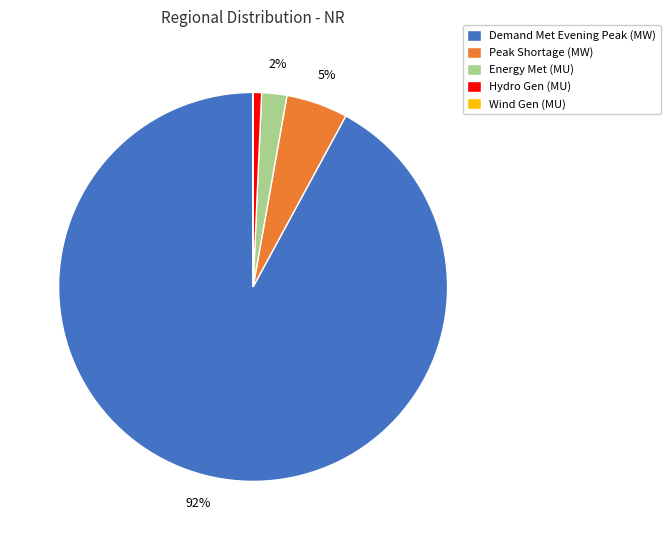

Which has a higher value, Energy Met (MU) or Peak Shortage (MW)?

Peak Shortage (MW)